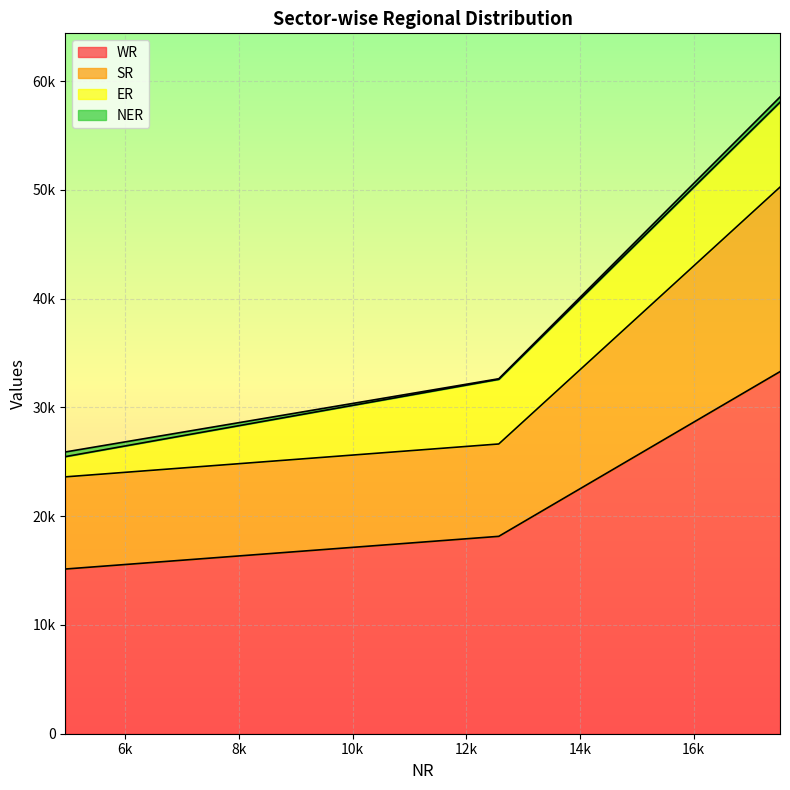

Does the chart display data point markers on the line(s)?

No